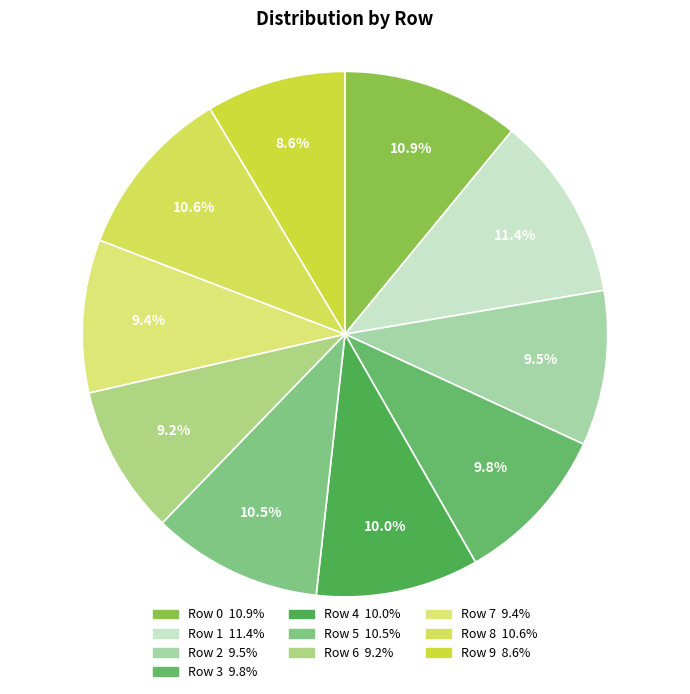

Count the number of slices in the pie.

10